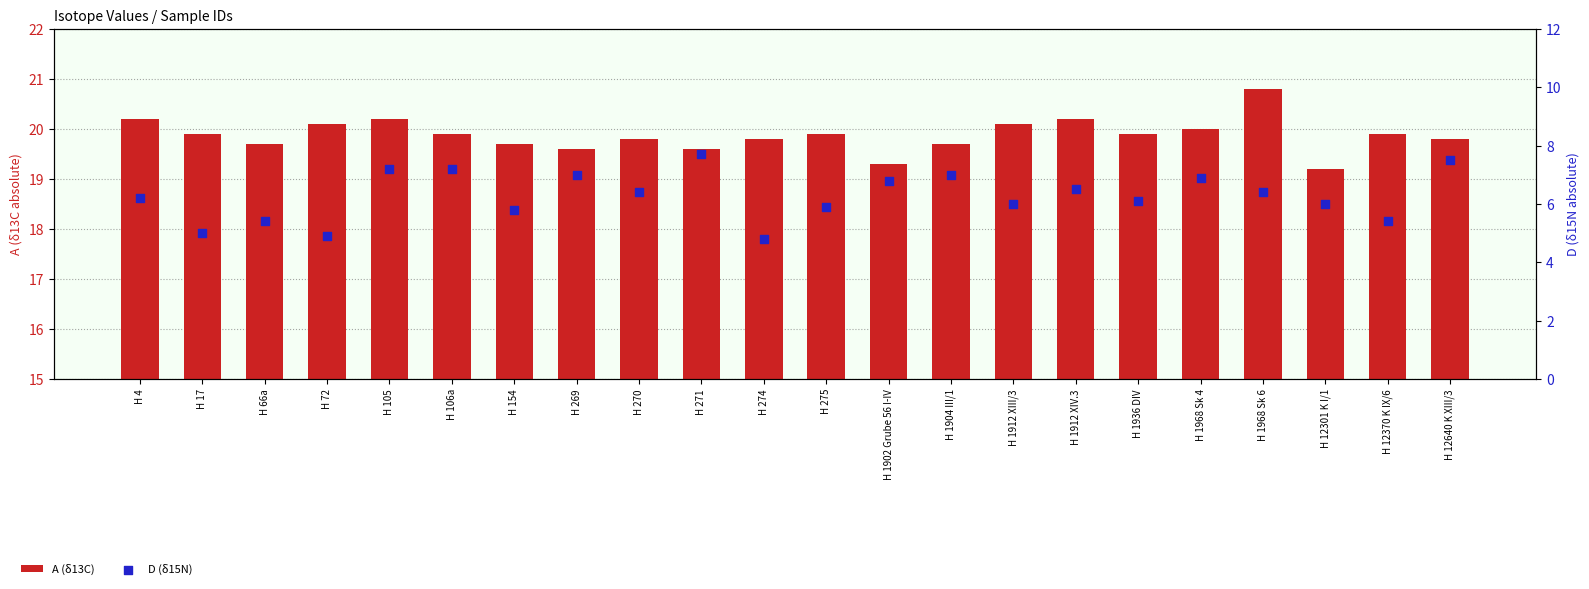

Which series has the largest total across all categories?

A (δ13C)